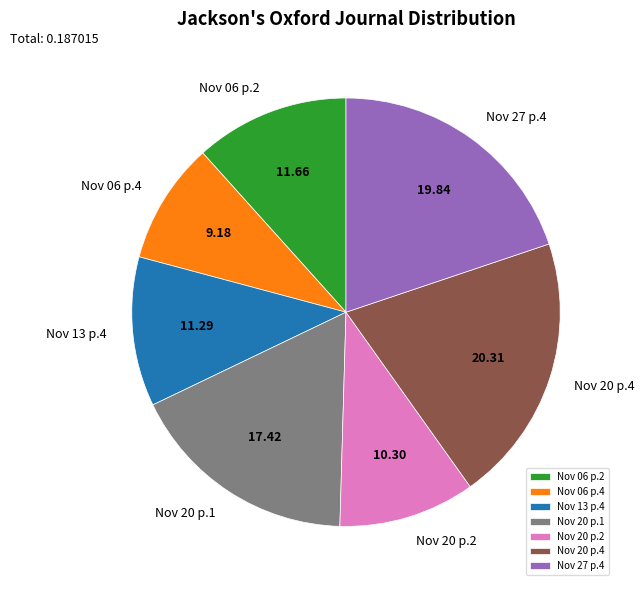

Count the number of slices in the pie.

7